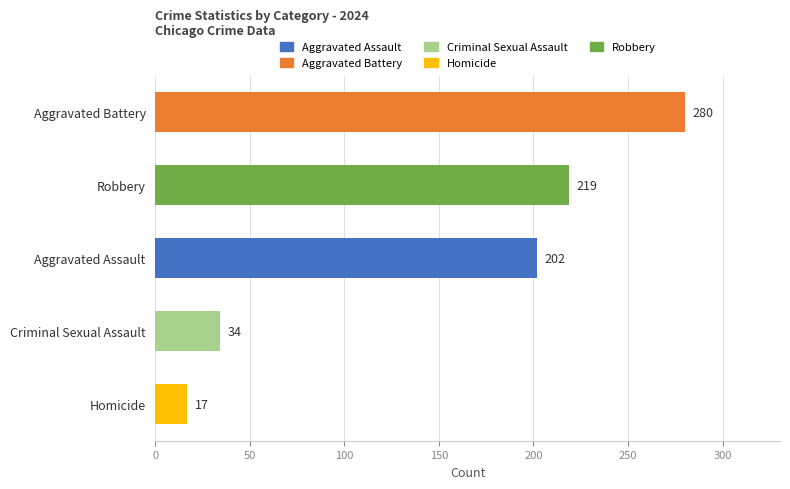

Rank the categories by value from highest to lowest.

Aggravated Battery, Robbery, Aggravated Assault, Criminal Sexual Assault, Homicide